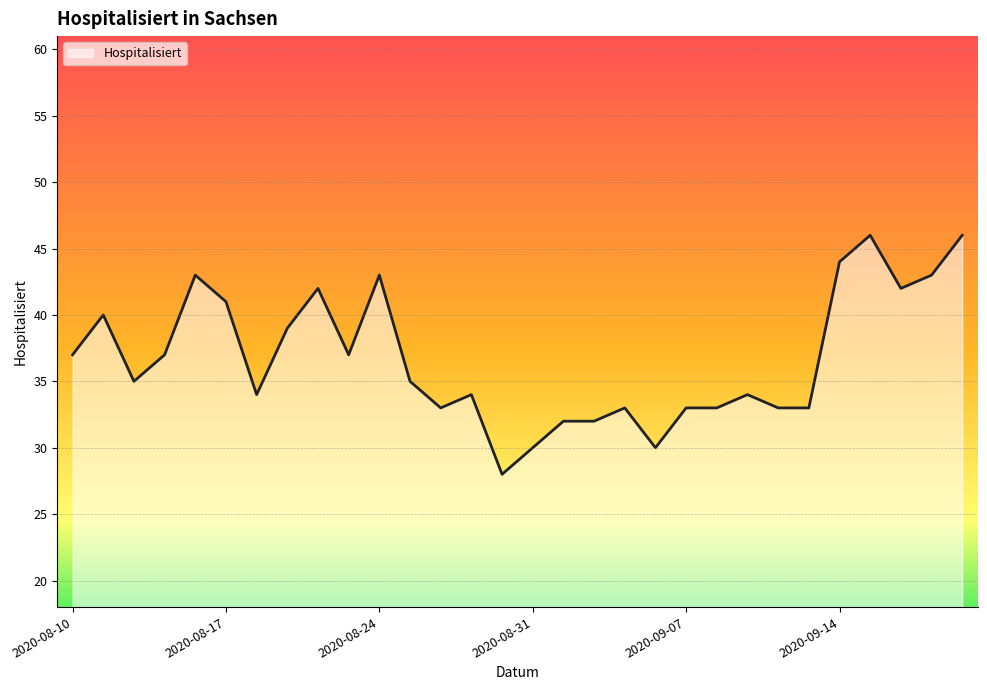

What is the average value?

37